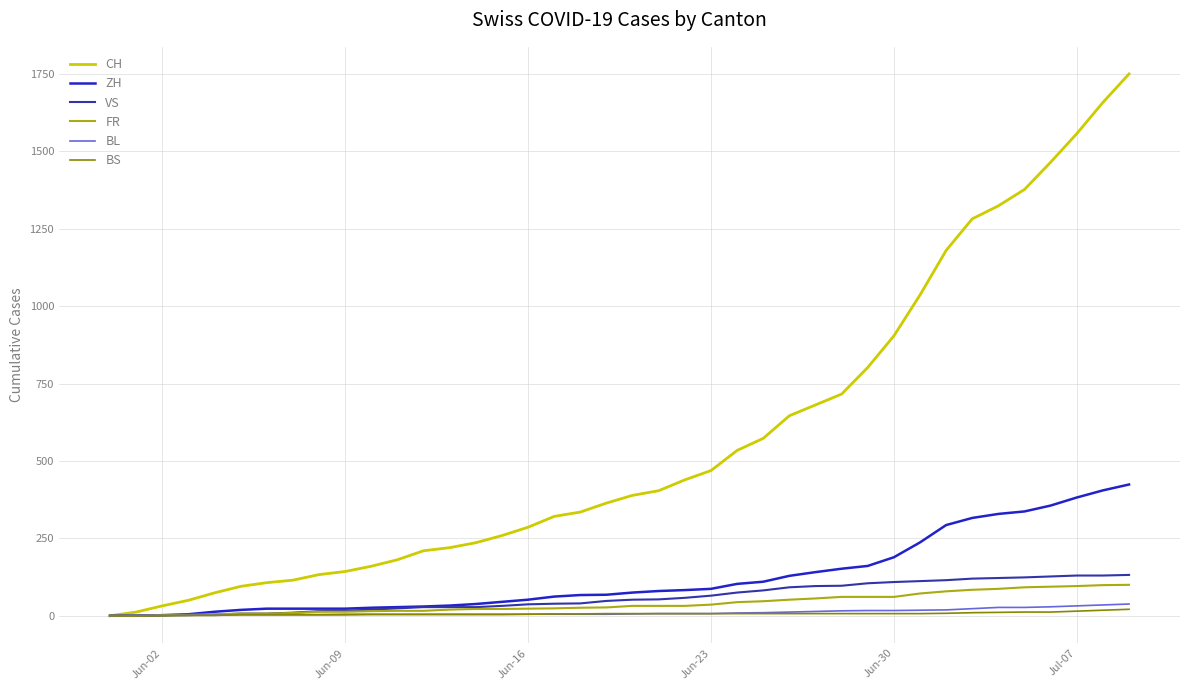

What is the maximum value shown in the chart?

1750